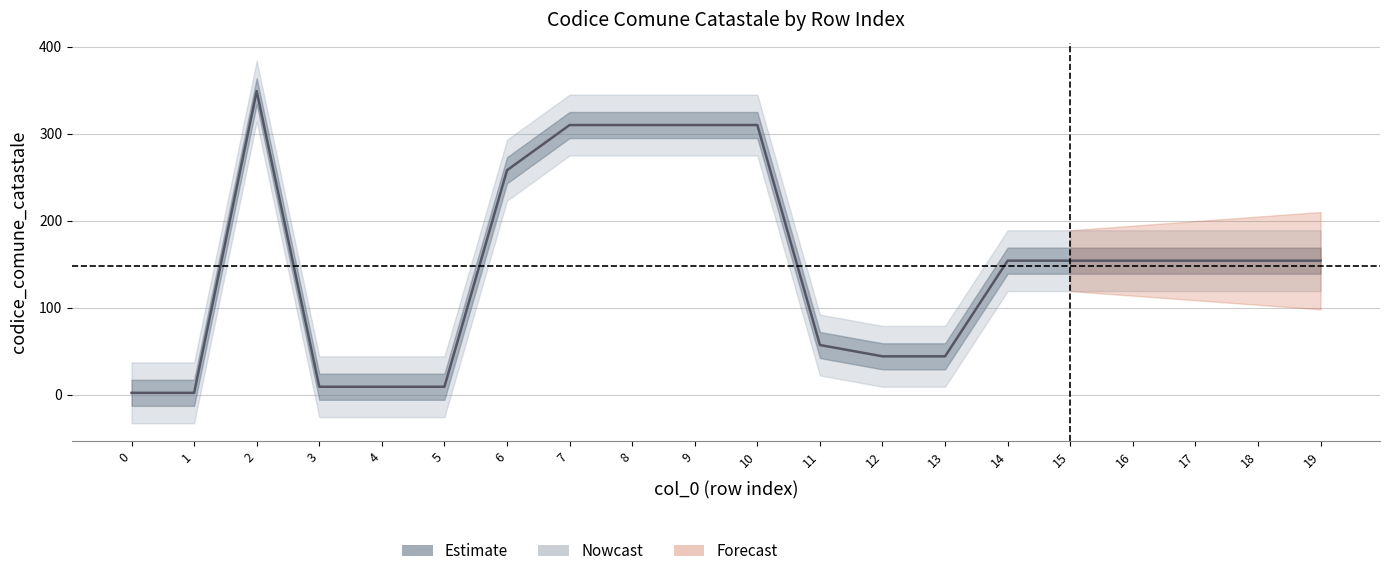

List the labels in order of value, largest first.

2, 7, 8, 9, 10, 6, 14, 15, 16, 17, 18, 19, 11, 12, 13, 3, 4, 5, 0, 1